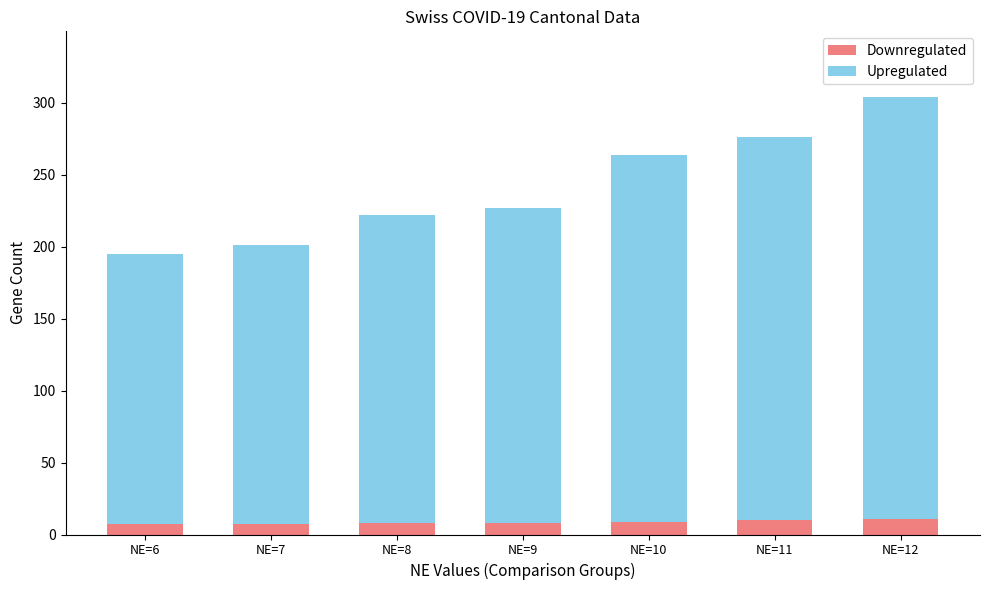

Are the bars horizontal?

No